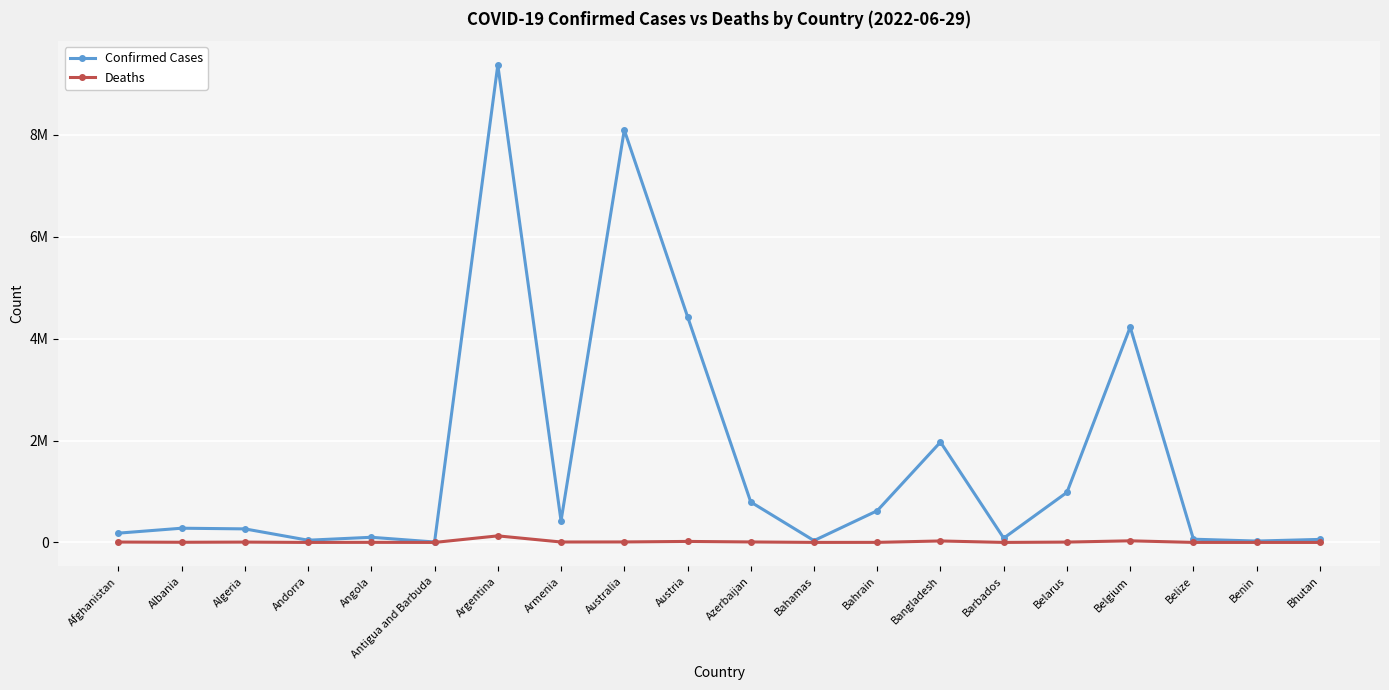

Reading left to right, list all the values displayed in this chart.

Confirmed Cases: Afghanistan=182324	Albania=279167	Algeria=266062	Andorra=43774	Angola=101320	Antigua and Barbuda=8625	Argentina=9367172	Armenia=423243	Australia=8092977	Austria=4432922	Azerbaijan=793176	Bahamas=35902	Bahrain=622261	Bangladesh=1969361	Barbados=83975	Belarus=982867	Belgium=4225222	Belize=63572	Benin=27122	Bhutan=59729
Deaths: Afghanistan=7722	Albania=3498	Algeria=6875	Andorra=153	Angola=1900	Antigua and Barbuda=141	Argentina=129070	Armenia=8629	Australia=9836	Austria=20029	Azerbaijan=9717	Bahamas=817	Bahrain=1492	Bangladesh=29145	Barbados=473	Belarus=6978	Belgium=31903	Belize=679	Benin=163	Bhutan=21